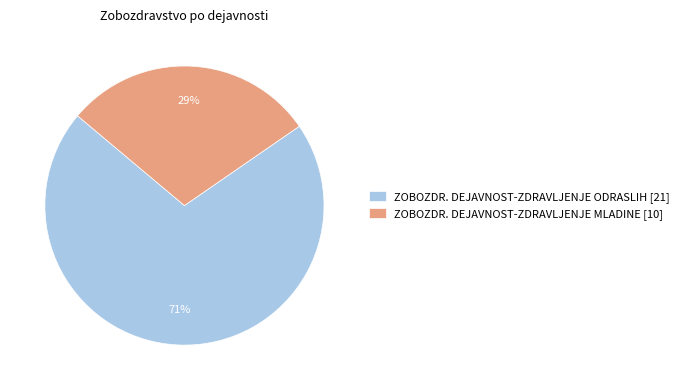

To the nearest percent, what is the average slice percentage?

50%